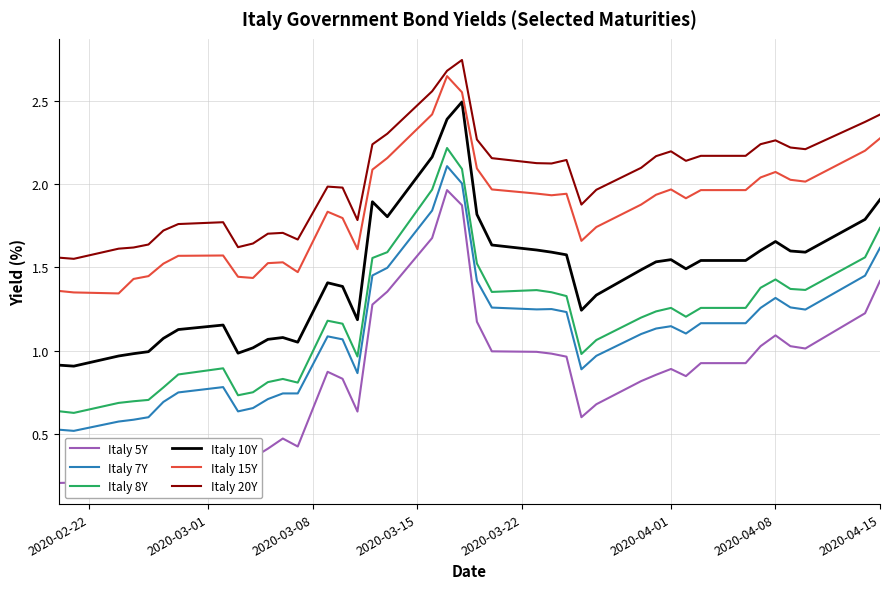

True or false: Italy 5Y and Italy 10Y intersect in this chart.

False